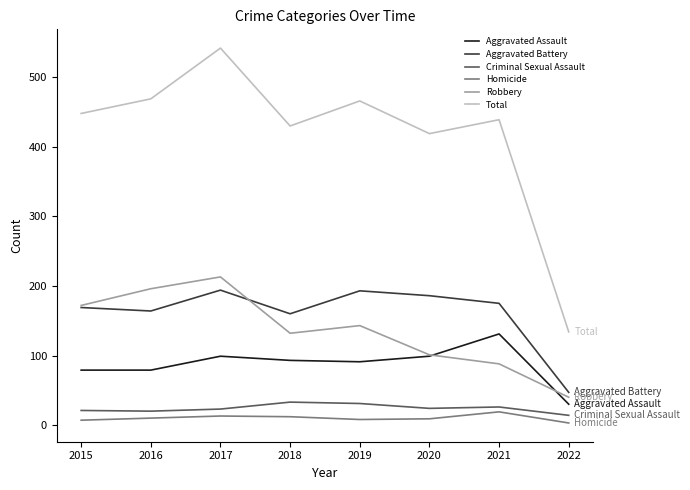

What is the maximum value for Aggravated Assault?

131